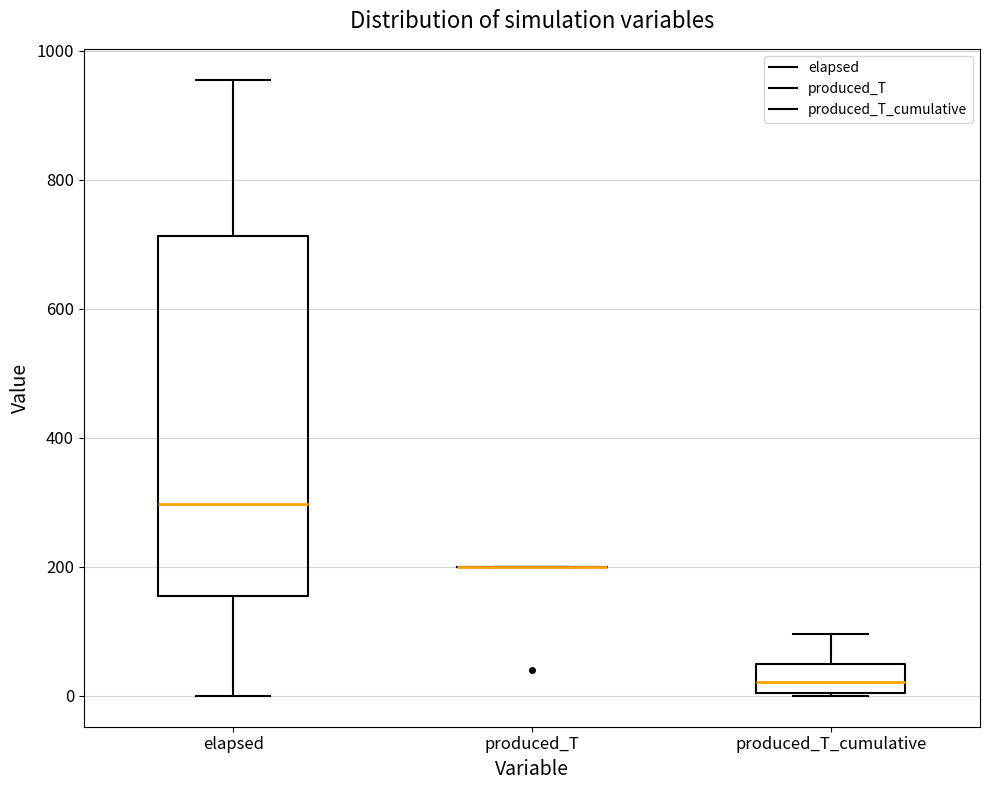

Which box is the tallest, from its lower edge to its upper edge?

elapsed